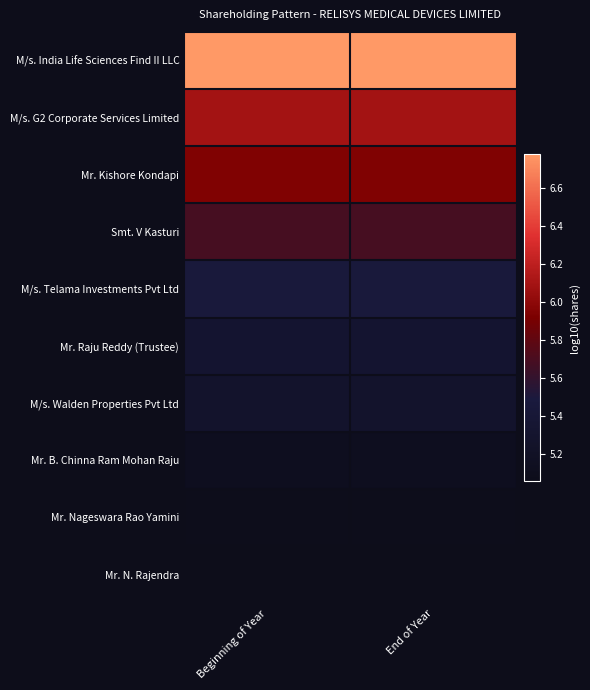

What is the minimum value shown in the chart?

5.1